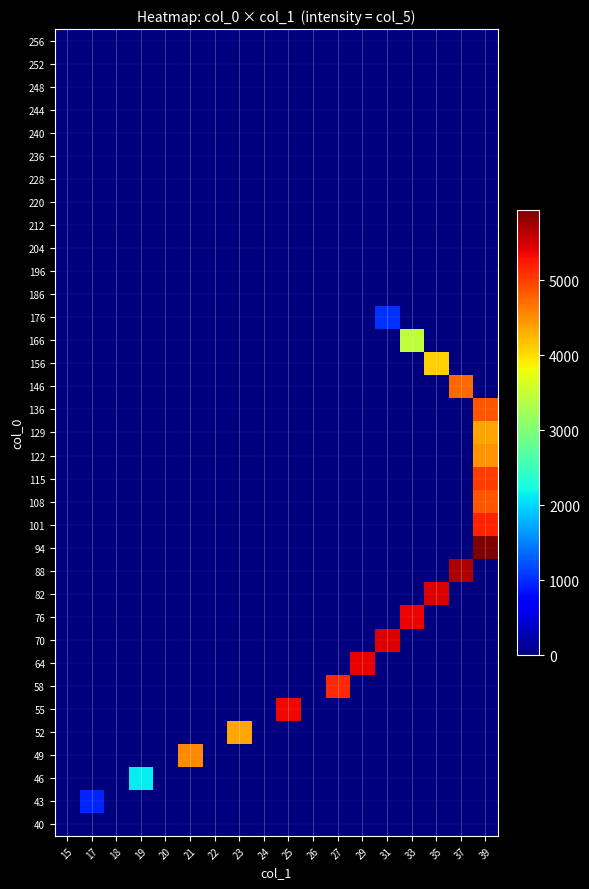

At which category does the chart reach its peak across all series?

39